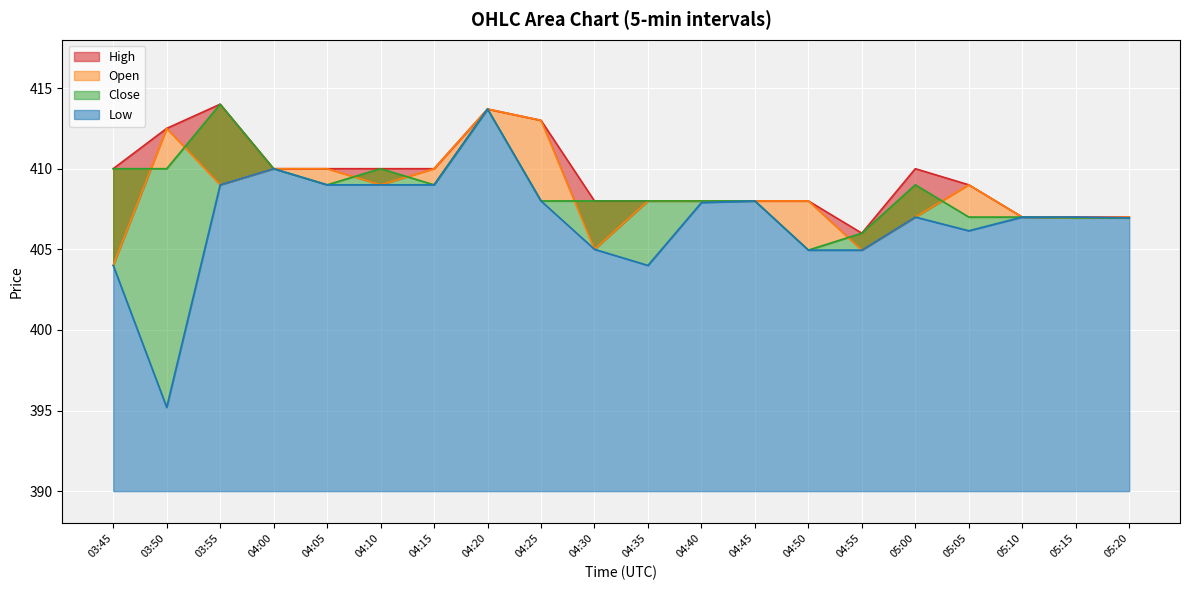

Reading left to right, extract all data points from this chart.

High: 03:45=410.0	03:50=412.5	03:55=414.0	04:00=410.0	04:05=410.0	04:10=410.0	04:15=410.0	04:20=413.7	04:25=413.0	04:30=408.0	04:35=408.0	04:40=408.0	04:45=408.0	04:50=408.0	04:55=406.0	05:00=410.0	05:05=409.0	05:10=407.0	05:15=407.0	05:20=407.0
Open: 03:45=404.0	03:50=412.5	03:55=409.0	04:00=410.0	04:05=410.0	04:10=409.0	04:15=410.0	04:20=413.7	04:25=413.0	04:30=405.0	04:35=408.0	04:40=408.0	04:45=408.0	04:50=408.0	04:55=405.0	05:00=407.0	05:05=409.0	05:10=407.0	05:15=407.0	05:20=407.0
Close: 03:45=410.0	03:50=410.0	03:55=414.0	04:00=410.0	04:05=409.0	04:10=410.0	04:15=409.0	04:20=413.7	04:25=408.0	04:30=408.0	04:35=408.0	04:40=408.0	04:45=408.0	04:50=405.0	04:55=406.0	05:00=409.0	05:05=407.0	05:10=407.0	05:15=407.0	05:20=407.0
Low: 03:45=404.0	03:50=395.2	03:55=409.0	04:00=410.0	04:05=409.0	04:10=409.0	04:15=409.0	04:20=413.7	04:25=408.0	04:30=405.0	04:35=404.0	04:40=407.9	04:45=408.0	04:50=405.0	04:55=405.0	05:00=407.0	05:05=406.1	05:10=407.0	05:15=407.0	05:20=407.0